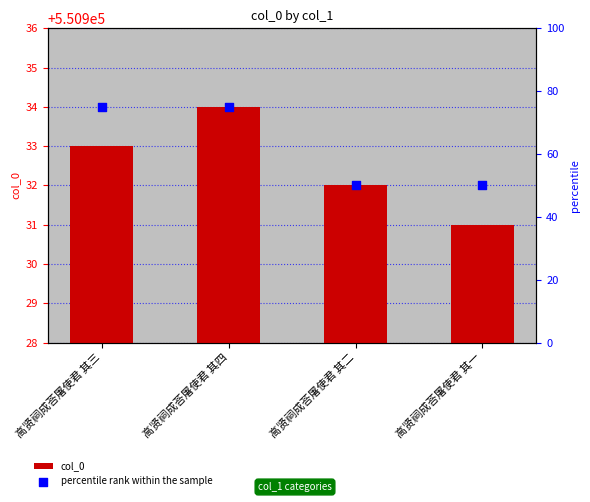

Which series reaches the minimum Y coordinate?

percentile rank within the sample